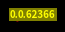

Is there any slice that represents more than half of the pie?

Yes